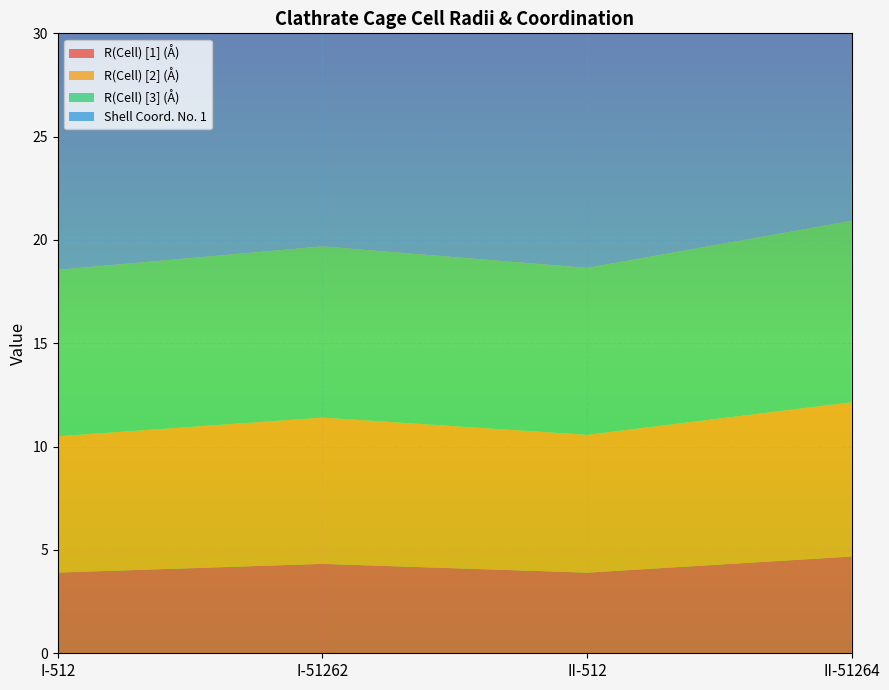

Reading right to left, what are all the values shown in this chart?

R(Cell) [1] (Å): 4.7	3.9	4.3	3.9
R(Cell) [2] (Å): 7.5	6.7	7.1	6.6
R(Cell) [3] (Å): 8.8	8.1	8.3	8.1
Shell Coord. No. 1: 28.0	20.0	24.0	20.0